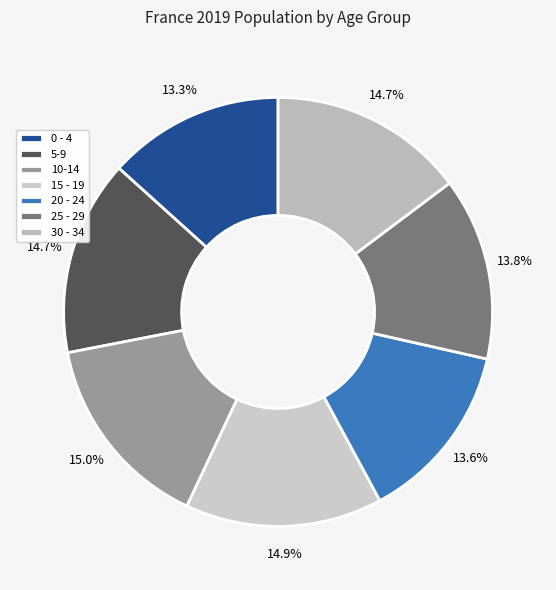

True or false: 5-9 accounts for 15% of the total.

True